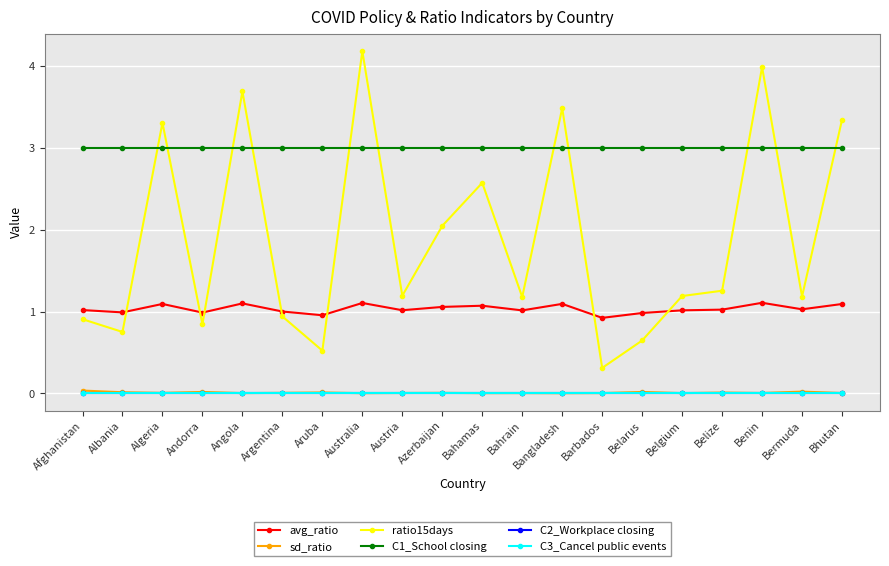

True or false: sd_ratio and ratio15days cross at least once.

False